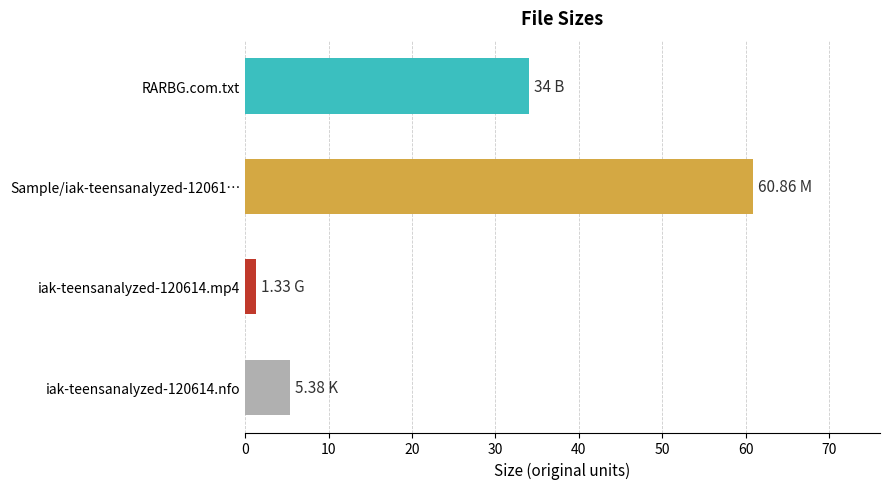

Where is the data nearest to the value 31?

RARBG.com.txt